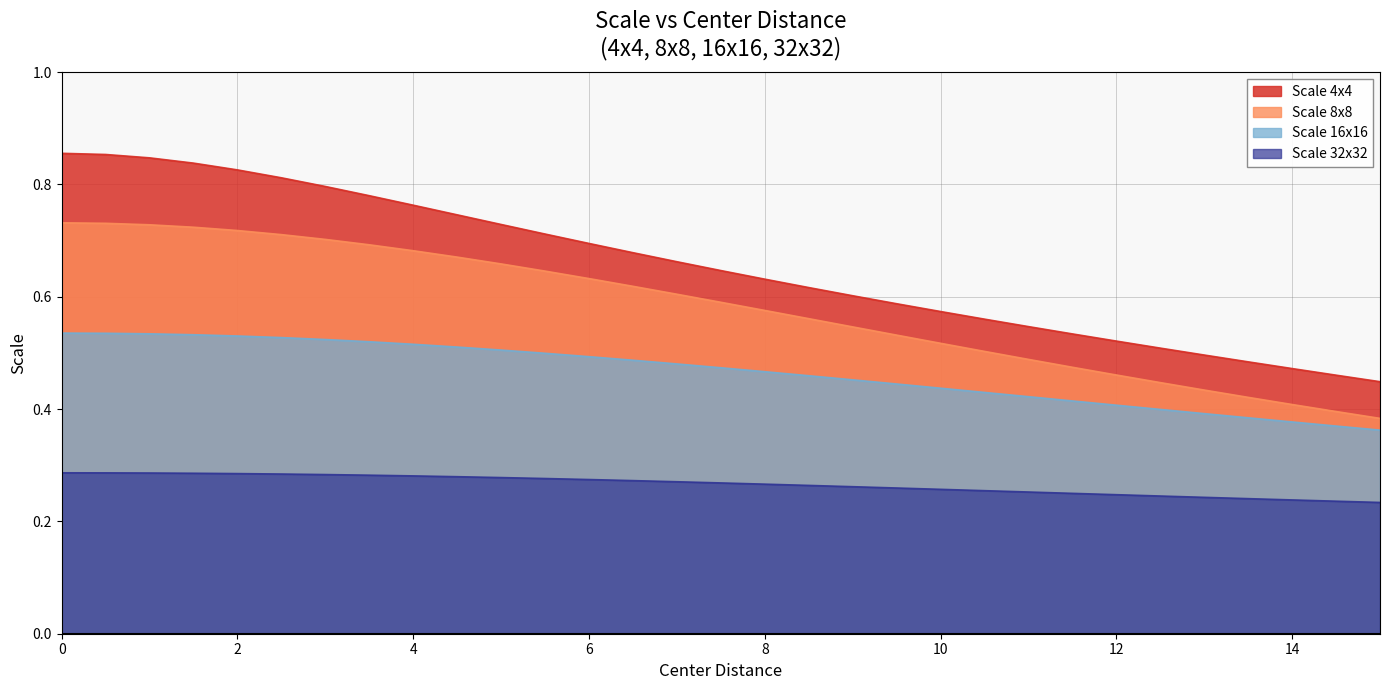

List the series in order of their peak value, highest first.

Scale 4x4, Scale 8x8, Scale 16x16, Scale 32x32